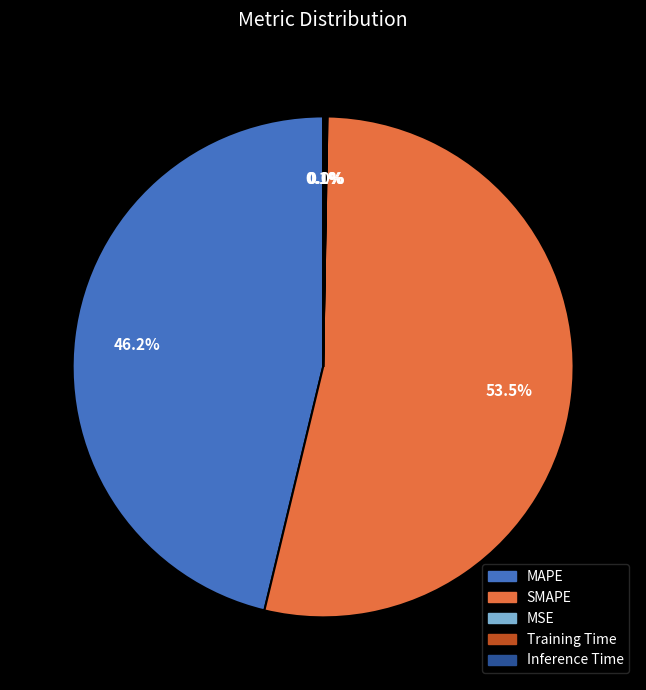

What percentage is NOT represented by MAPE?

53.8%